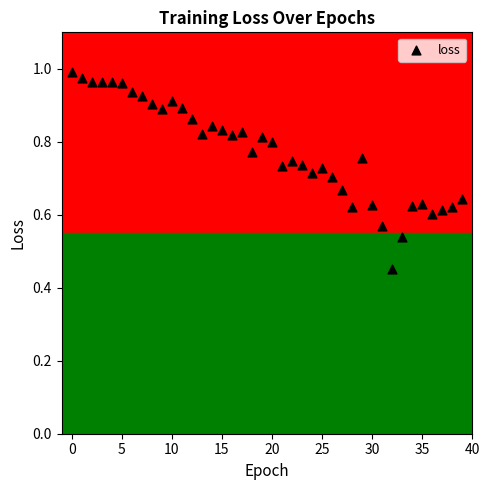

How many data points are displayed?

40